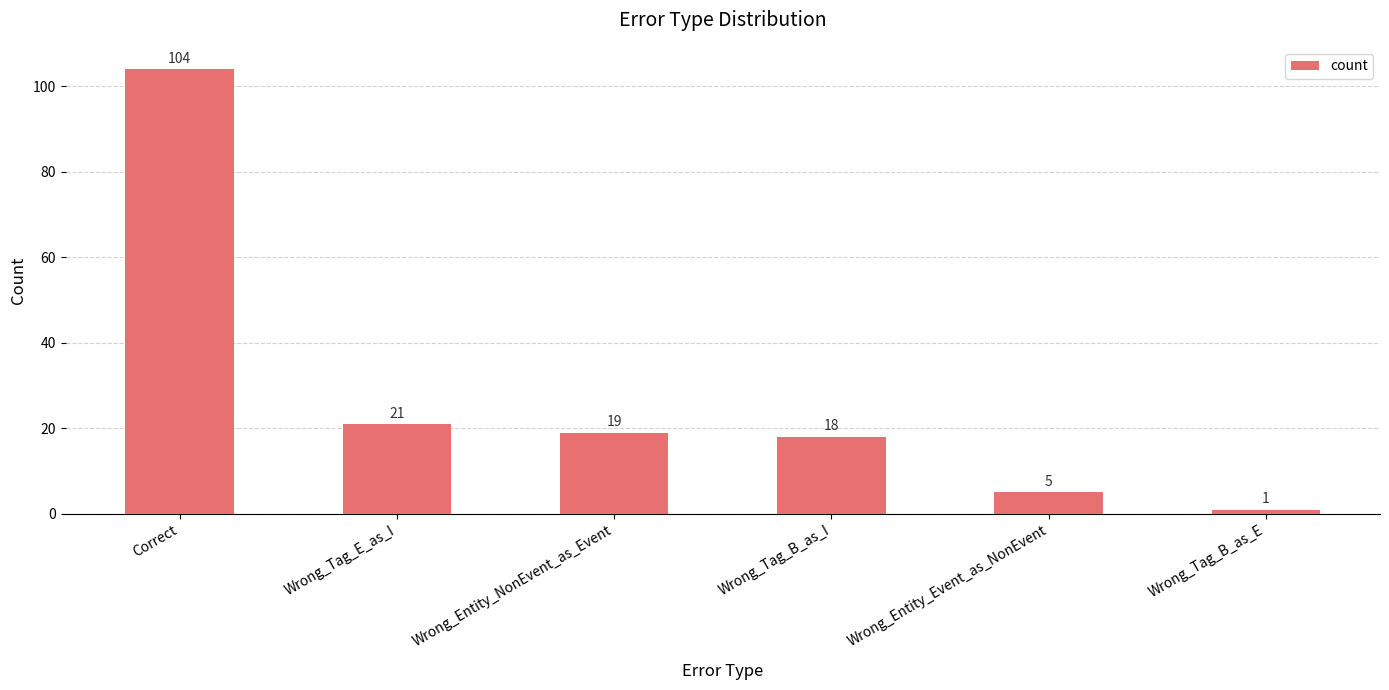

What is the greatest value displayed?

104